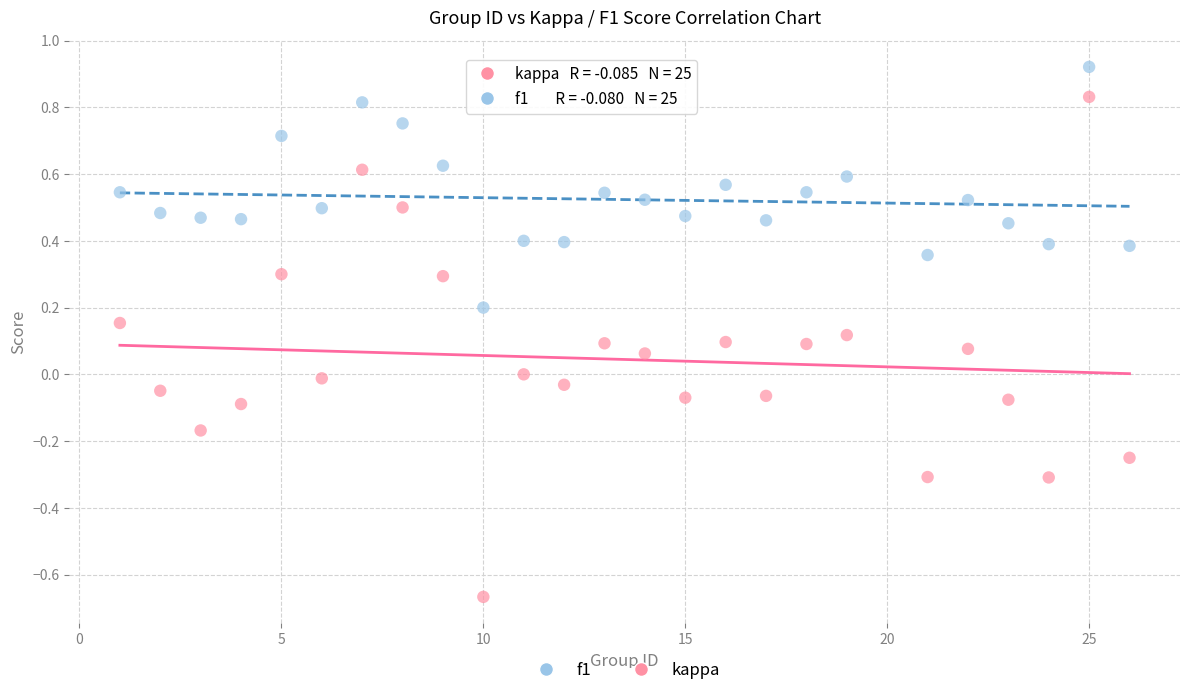

Which series has the widest spread of Y values?

kappa